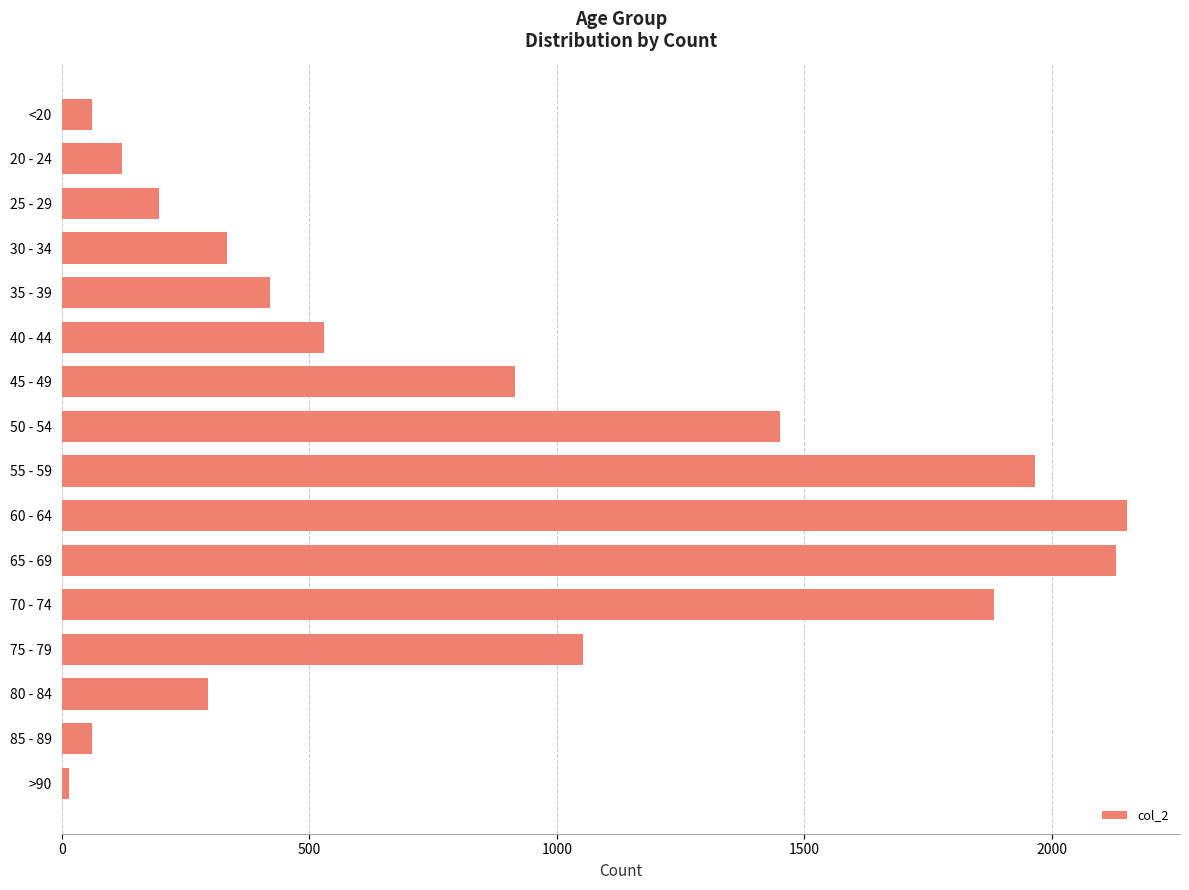

Between 40 - 44 and 85 - 89, which is larger?

40 - 44